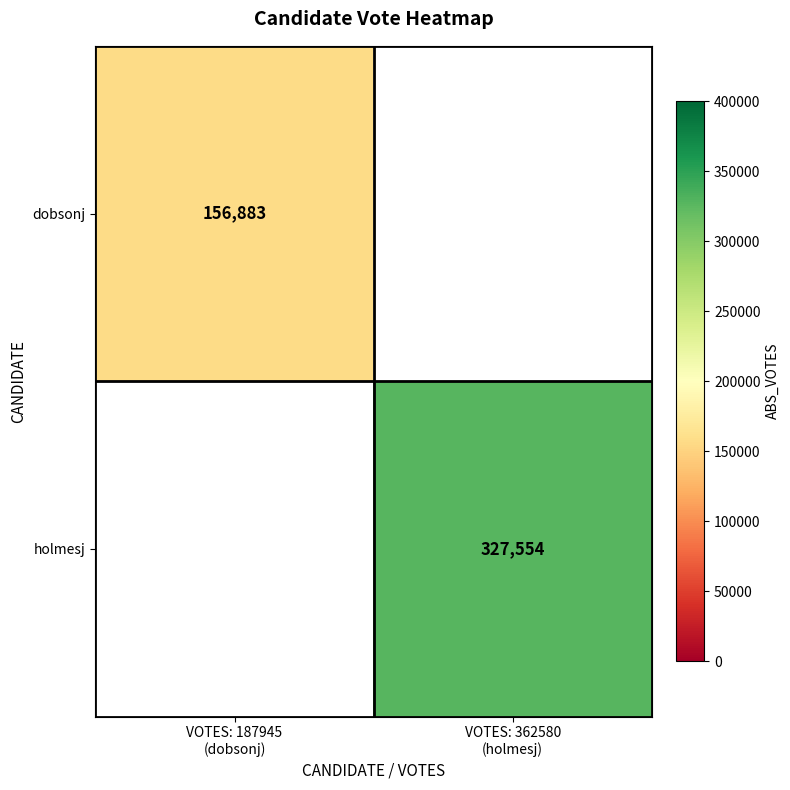

Which category has the lowest value across all series?

VOTES: 187945
(dobsonj)